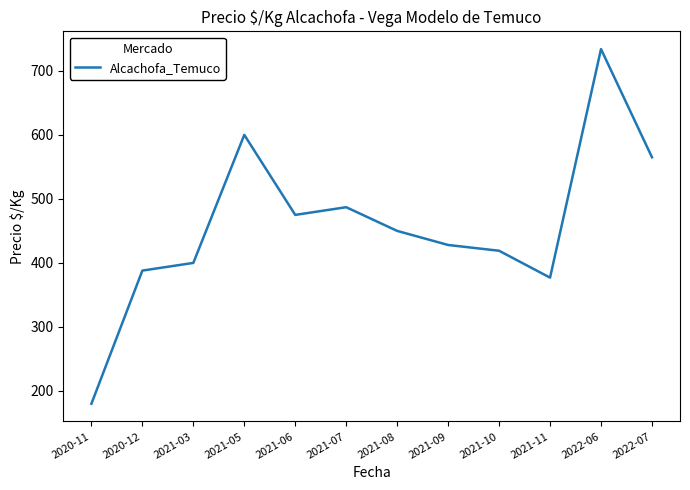

Which has a higher value, 2021-07 or 2021-08?

2021-07